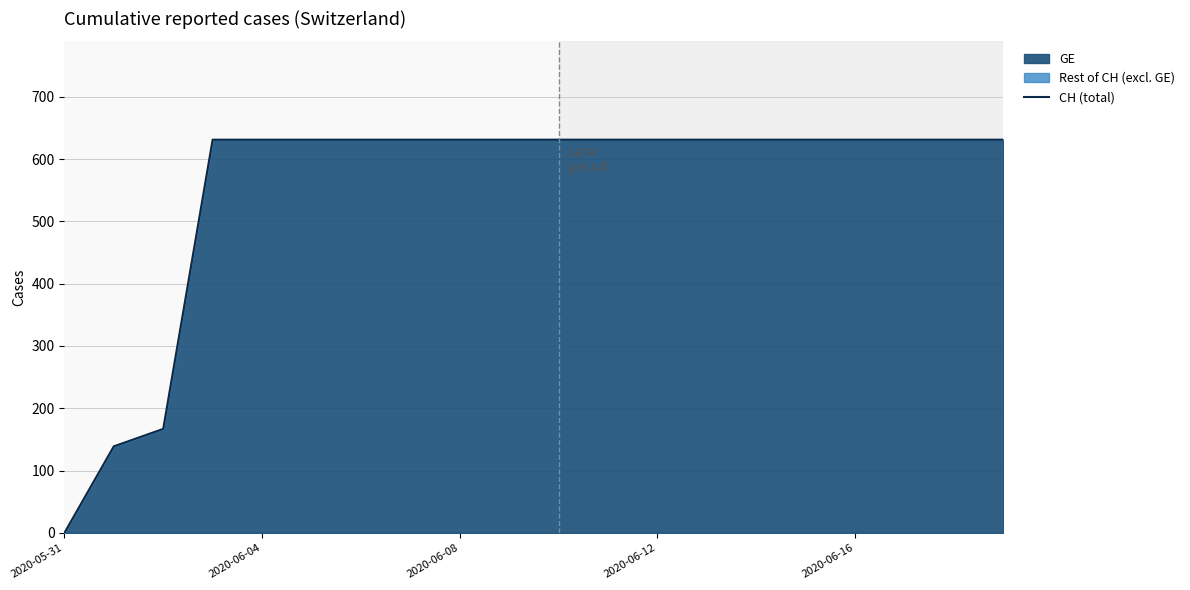

What is the difference between the maximum and minimum values?

631